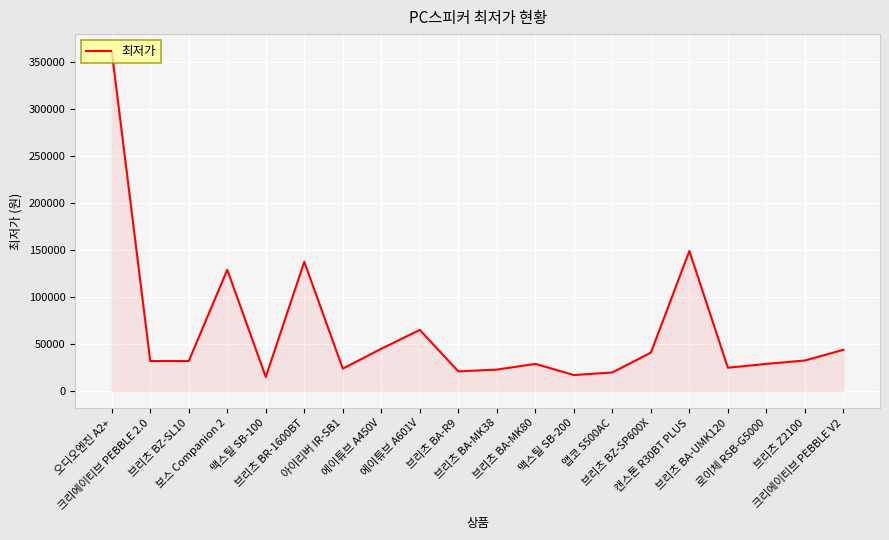

What is the average value?

63502